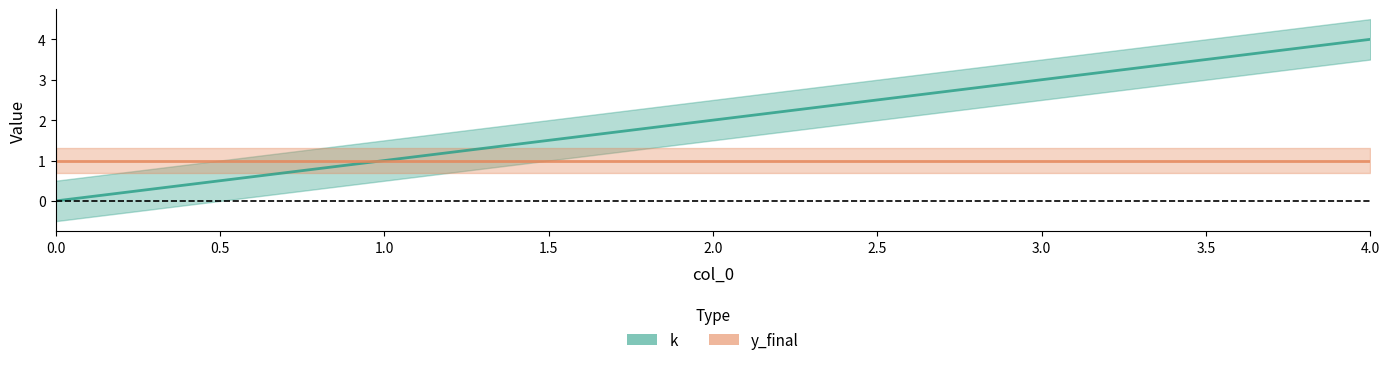

Between 1.0 and 3.0, which series saw the biggest shift?

k